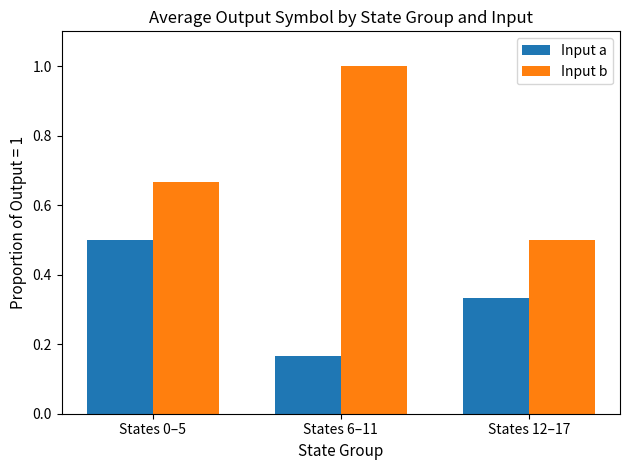

What are all the series names shown in the legend?

Input a, Input b